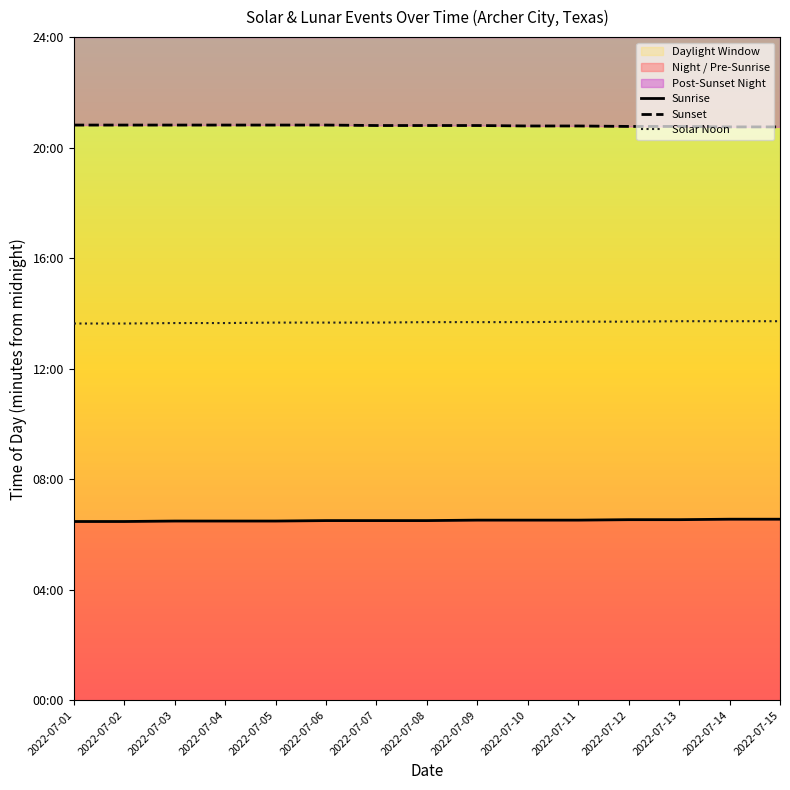

Rank the categories by Sunrise value from lowest to highest.

2022-07-01, 2022-07-02, 2022-07-03, 2022-07-04, 2022-07-05, 2022-07-06, 2022-07-07, 2022-07-08, 2022-07-09, 2022-07-10, 2022-07-11, 2022-07-12, 2022-07-13, 2022-07-14, 2022-07-15